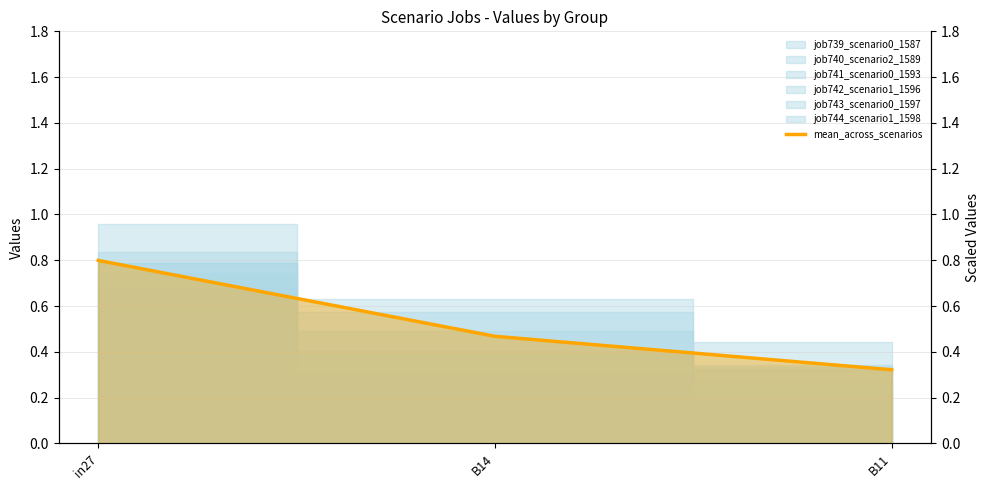

What is the sum of the values at in27 and B14?

1.3